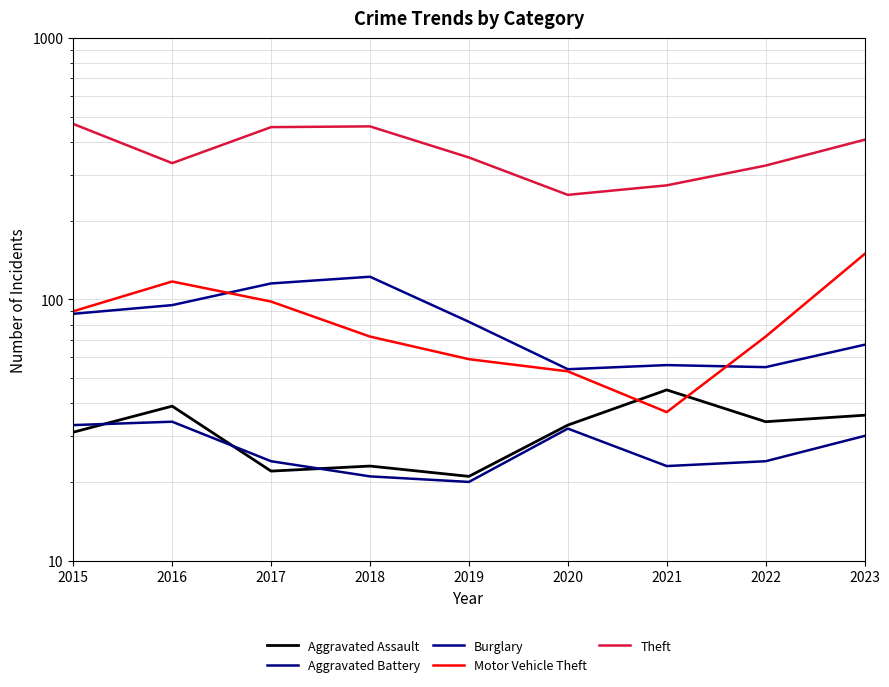

Which category has the lowest value in the Burglary series?

2020